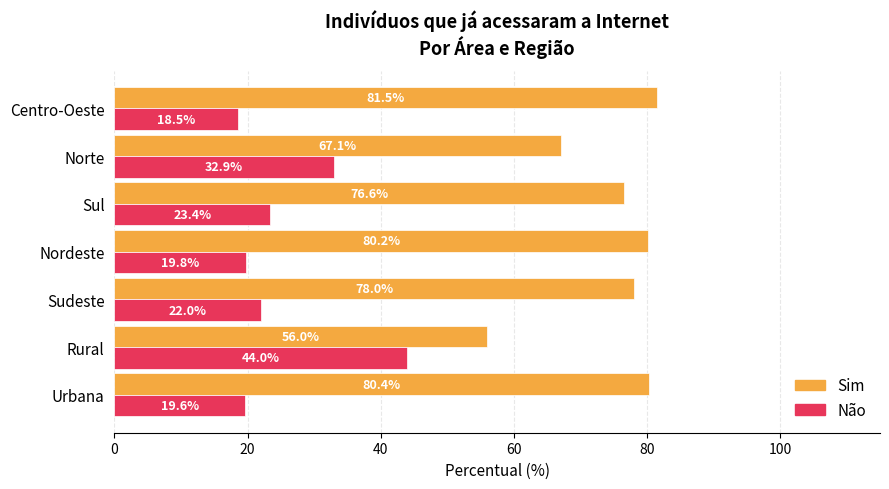

Is the value of Não at Sul greater than the value of Sim at Sudeste?

No